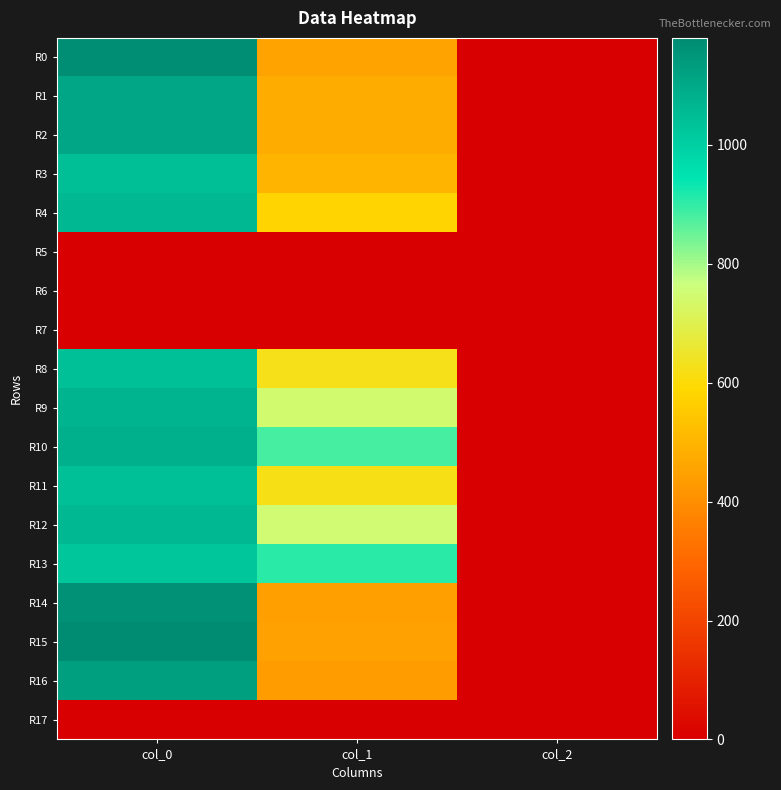

Which has a higher value, col_1 or col_2?

col_1